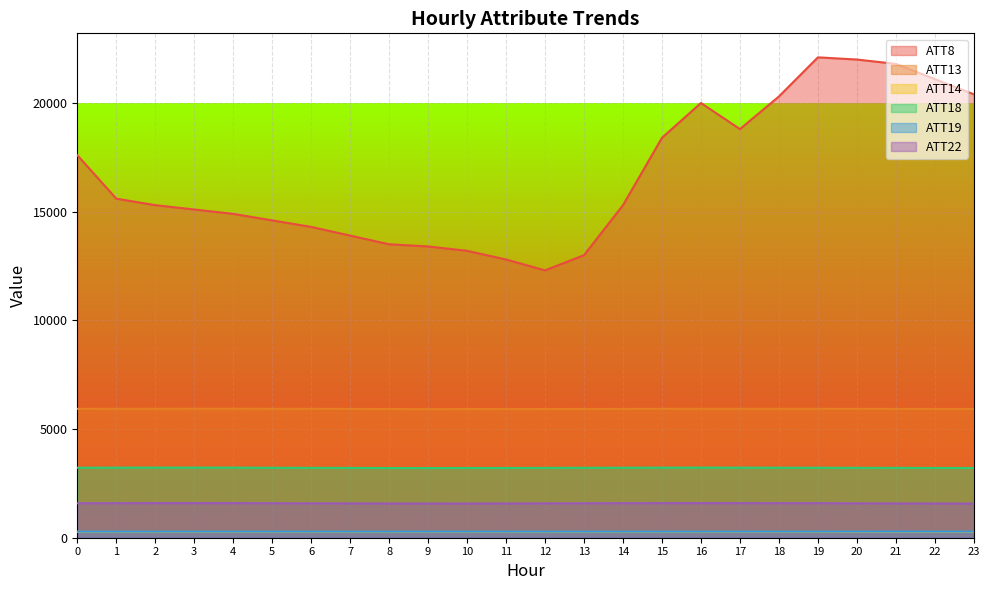

What is the value of the ATT22 point at the 9th from the left?

1574.0